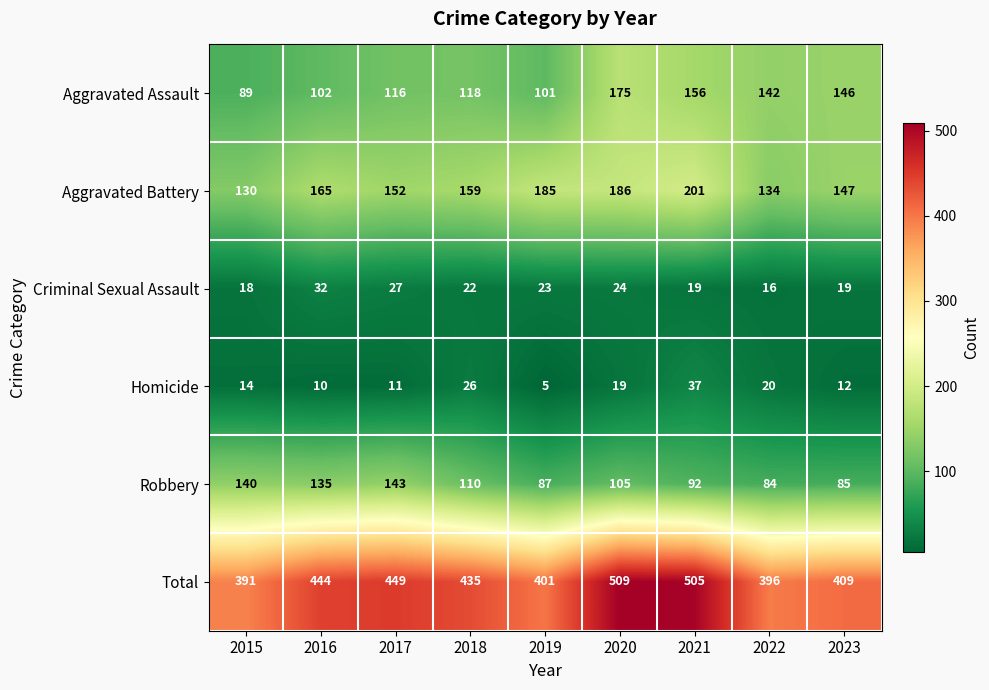

What is the difference between the maximum and second lowest values in the Aggravated Assault series?

74